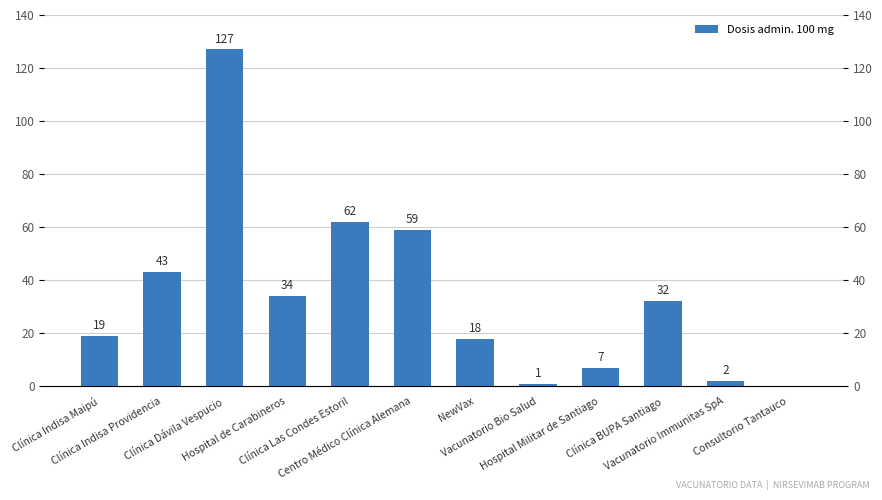

Where does the data first go above 32?

Clínica Indisa Providencia